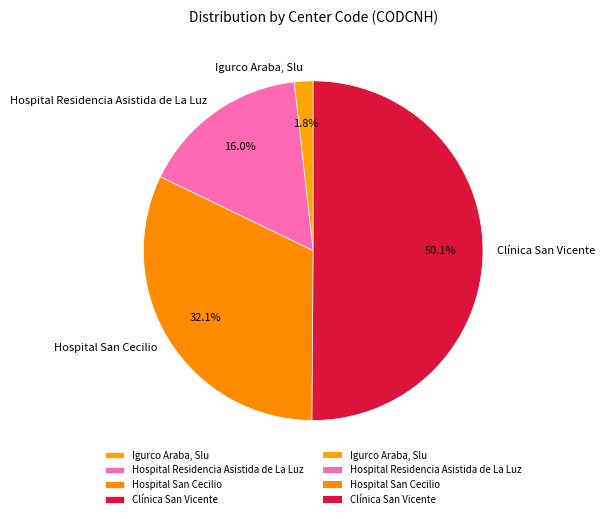

Which category has the smallest portion of the pie?

Igurco Araba, Slu